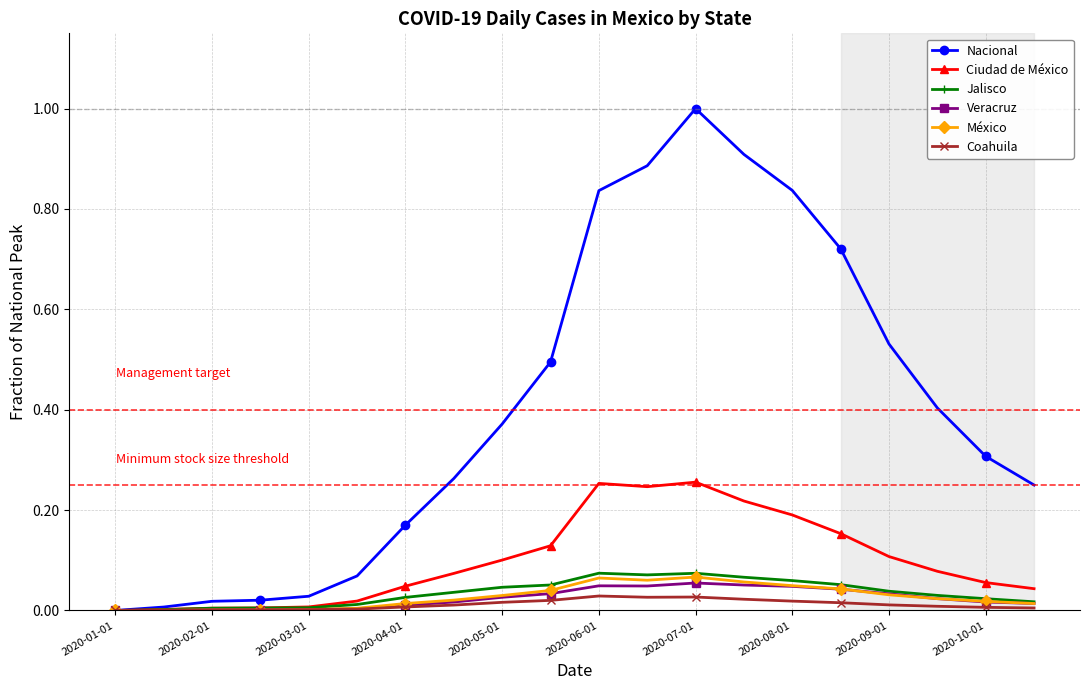

Does the chart display data point markers on the line(s)?

Yes